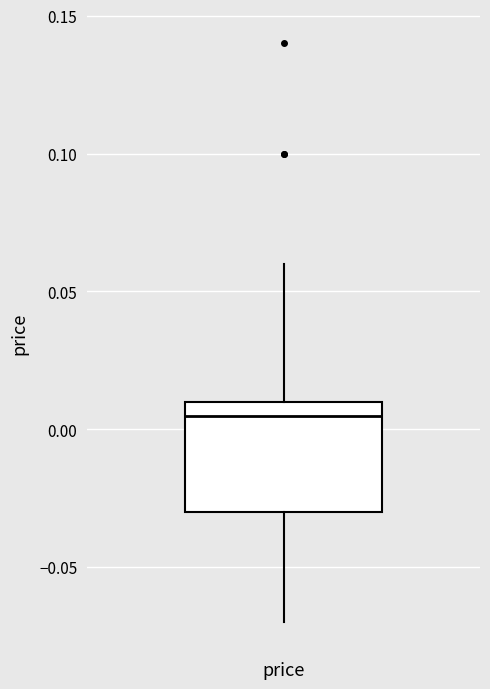

Transcribe this box plot: give where the median line is, the range the box spans, and where the two whiskers end, as read against the y-axis. The values are not printed on the chart, so give them approximately, as read against the axis.

median 0.005, box -0.030 to 0.010, whiskers -0.070 to 0.060